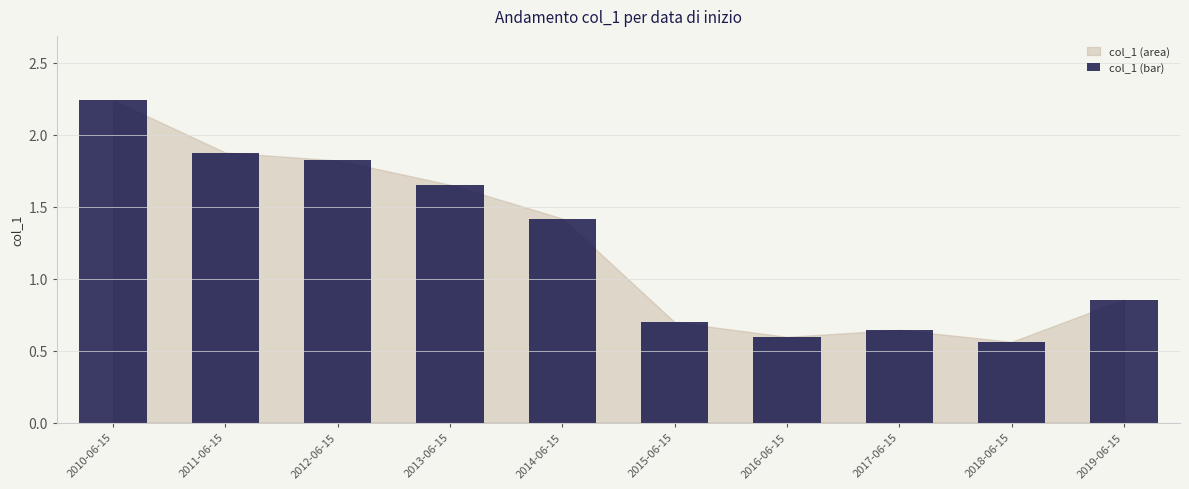

Does the chart contain any negative values?

No